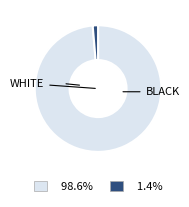

Is there any slice that represents more than half of the pie?

Yes